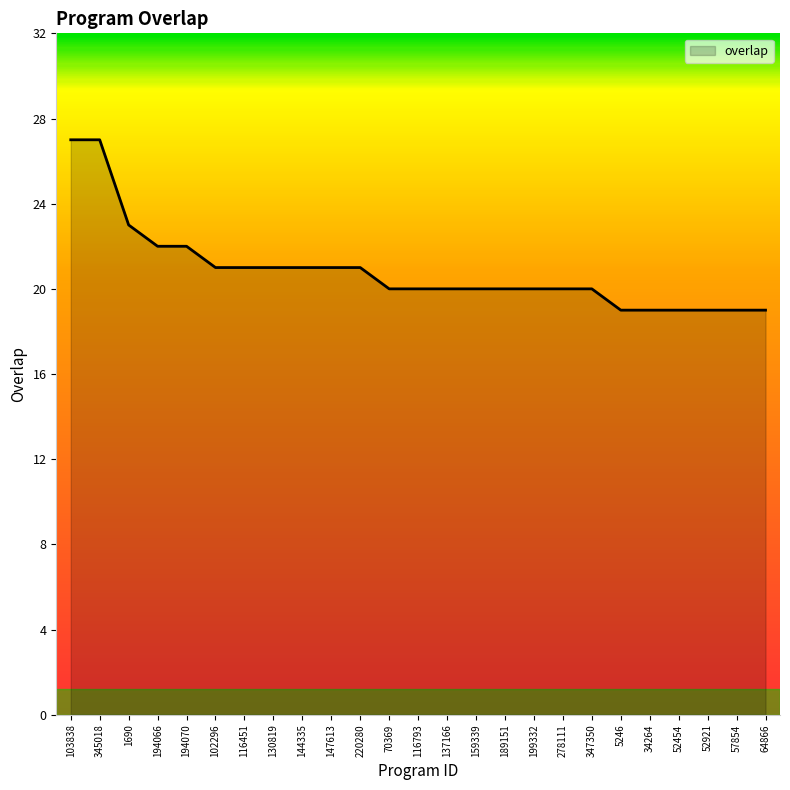

What is the sum of all values?

521